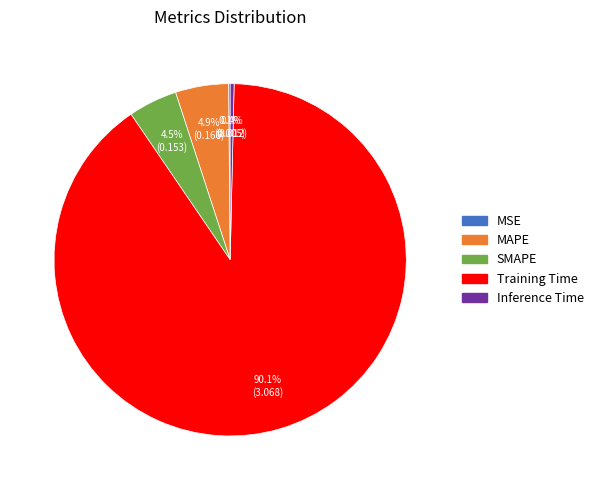

Which category has the biggest portion of the pie?

Training Time